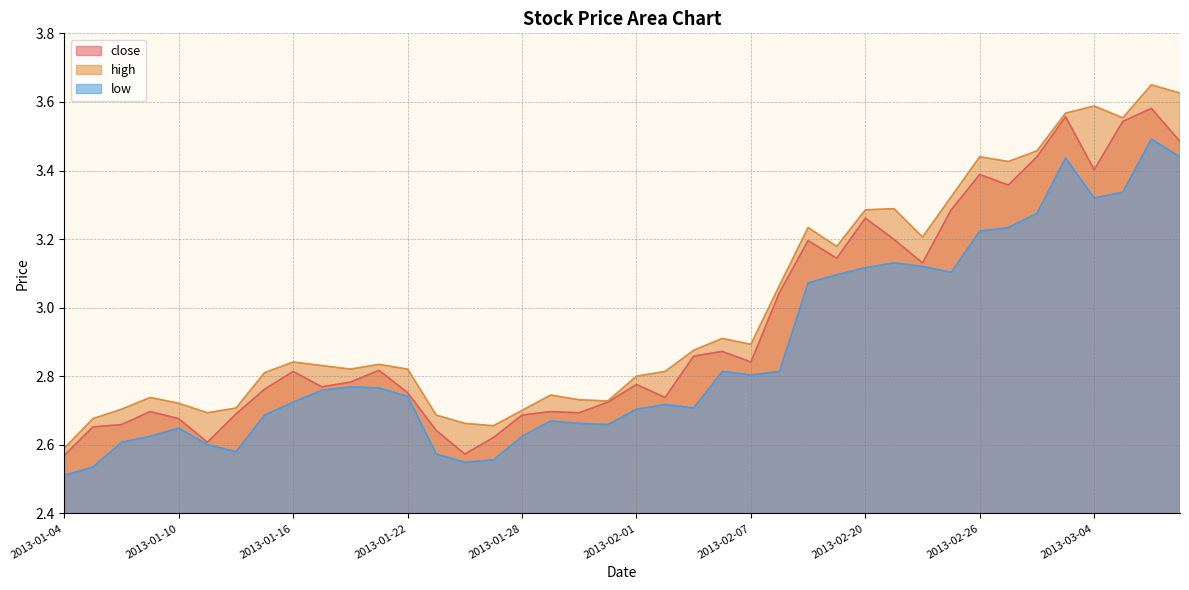

Reading left to right, list all the values displayed in this chart.

close: 2013-01-04=2.6	2013-01-07=2.7	2013-01-08=2.7	2013-01-09=2.7	2013-01-10=2.7	2013-01-11=2.6	2013-01-14=2.7	2013-01-15=2.8	2013-01-16=2.8	2013-01-17=2.8	2013-01-18=2.8	2013-01-21=2.8	2013-01-22=2.8	2013-01-23=2.6	2013-01-24=2.6	2013-01-25=2.6	2013-01-28=2.7	2013-01-29=2.7	2013-01-30=2.7	2013-01-31=2.7	2013-02-01=2.8	2013-02-04=2.7	2013-02-05=2.9	2013-02-06=2.9	2013-02-07=2.8	2013-02-08=3.0	2013-02-18=3.2	2013-02-19=3.1	2013-02-20=3.3	2013-02-21=3.2	2013-02-22=3.1	2013-02-25=3.3	2013-02-26=3.4	2013-02-27=3.4	2013-02-28=3.4	2013-03-01=3.6	2013-03-04=3.4	2013-03-05=3.5	2013-03-06=3.6	2013-03-07=3.5
high: 2013-01-04=2.6	2013-01-07=2.7	2013-01-08=2.7	2013-01-09=2.7	2013-01-10=2.7	2013-01-11=2.7	2013-01-14=2.7	2013-01-15=2.8	2013-01-16=2.8	2013-01-17=2.8	2013-01-18=2.8	2013-01-21=2.8	2013-01-22=2.8	2013-01-23=2.7	2013-01-24=2.7	2013-01-25=2.7	2013-01-28=2.7	2013-01-29=2.7	2013-01-30=2.7	2013-01-31=2.7	2013-02-01=2.8	2013-02-04=2.8	2013-02-05=2.9	2013-02-06=2.9	2013-02-07=2.9	2013-02-08=3.1	2013-02-18=3.2	2013-02-19=3.2	2013-02-20=3.3	2013-02-21=3.3	2013-02-22=3.2	2013-02-25=3.3	2013-02-26=3.4	2013-02-27=3.4	2013-02-28=3.5	2013-03-01=3.6	2013-03-04=3.6	2013-03-05=3.6	2013-03-06=3.6	2013-03-07=3.6
low: 2013-01-04=2.5	2013-01-07=2.5	2013-01-08=2.6	2013-01-09=2.6	2013-01-10=2.6	2013-01-11=2.6	2013-01-14=2.6	2013-01-15=2.7	2013-01-16=2.7	2013-01-17=2.8	2013-01-18=2.8	2013-01-21=2.8	2013-01-22=2.7	2013-01-23=2.6	2013-01-24=2.5	2013-01-25=2.6	2013-01-28=2.6	2013-01-29=2.7	2013-01-30=2.7	2013-01-31=2.7	2013-02-01=2.7	2013-02-04=2.7	2013-02-05=2.7	2013-02-06=2.8	2013-02-07=2.8	2013-02-08=2.8	2013-02-18=3.1	2013-02-19=3.1	2013-02-20=3.1	2013-02-21=3.1	2013-02-22=3.1	2013-02-25=3.1	2013-02-26=3.2	2013-02-27=3.2	2013-02-28=3.3	2013-03-01=3.4	2013-03-04=3.3	2013-03-05=3.3	2013-03-06=3.5	2013-03-07=3.4